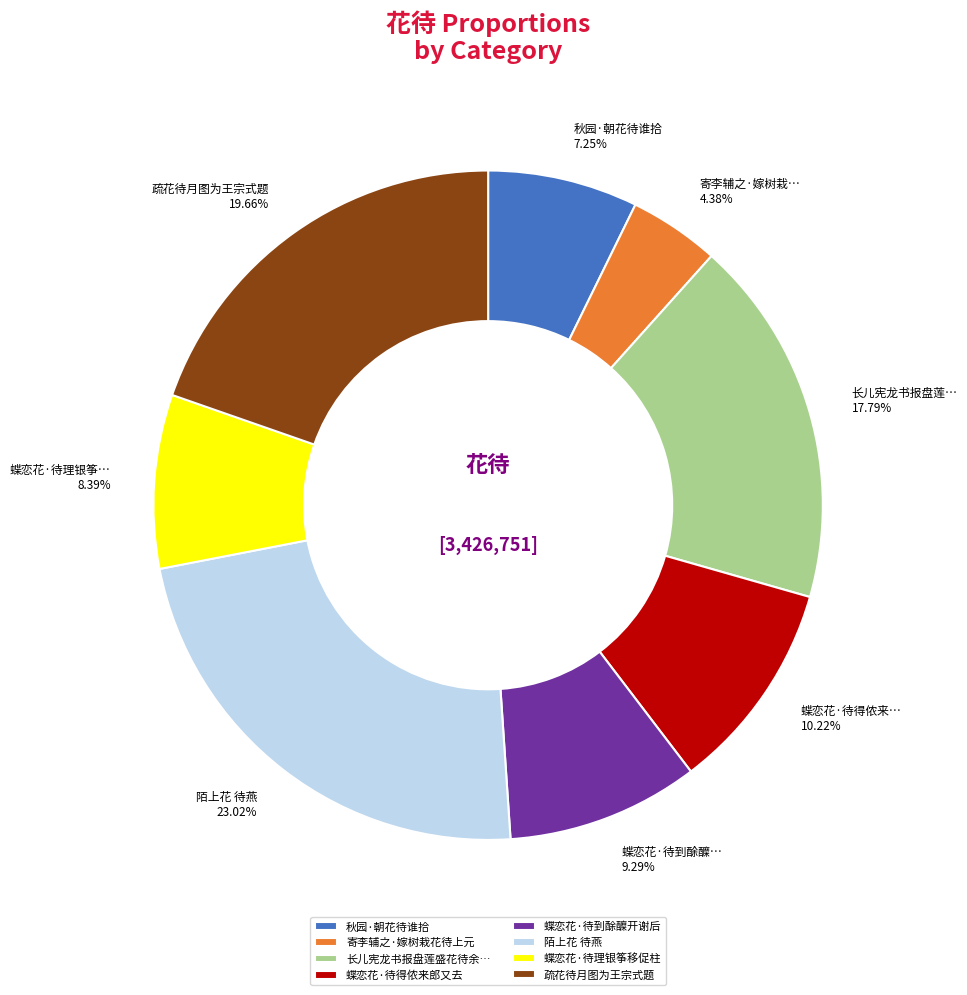

To the nearest percent, what percentage of the pie is 寄李辅之·嫁树栽花待上元?

4%